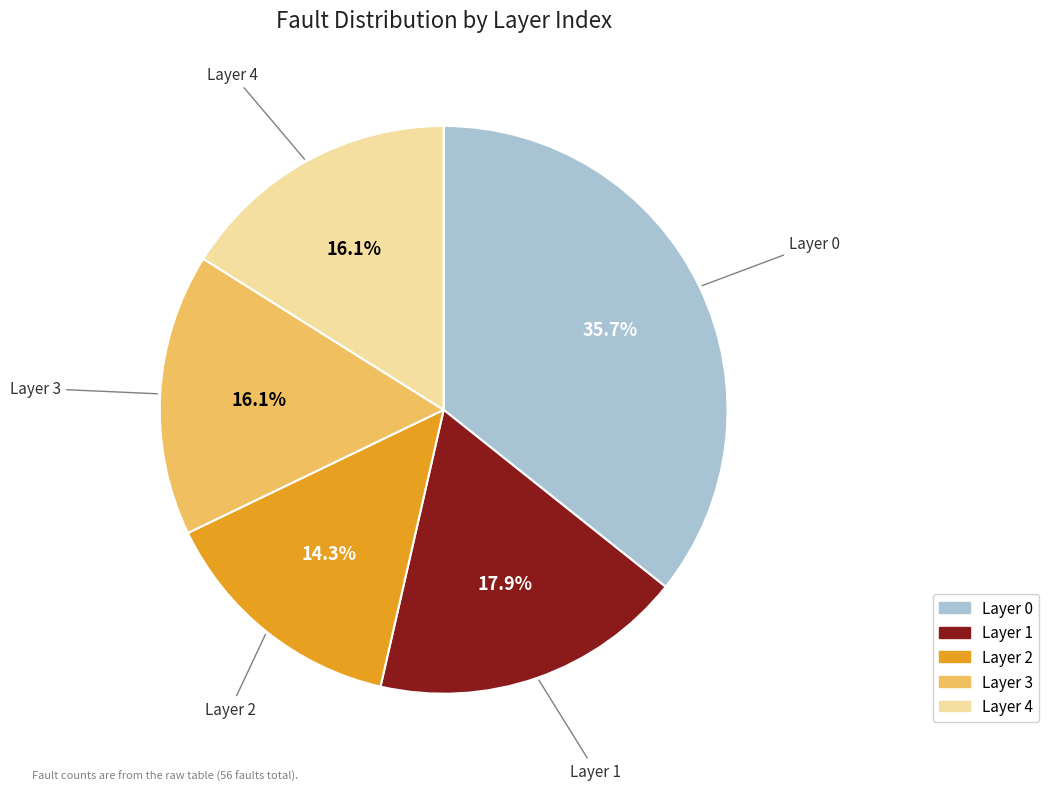

True or false: Layer 4 accounts for 24% of the total.

False